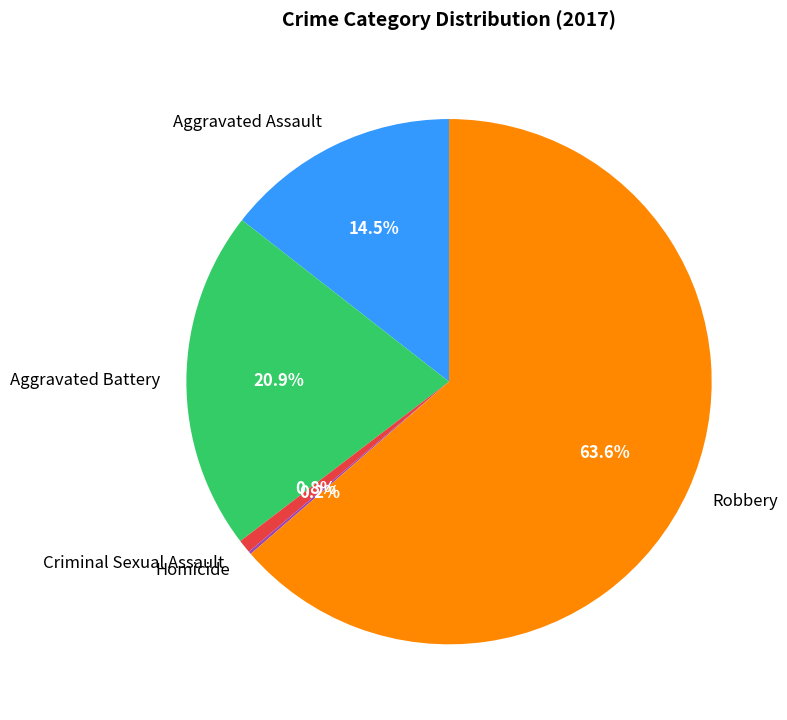

Between Robbery and Aggravated Assault, which is larger?

Robbery